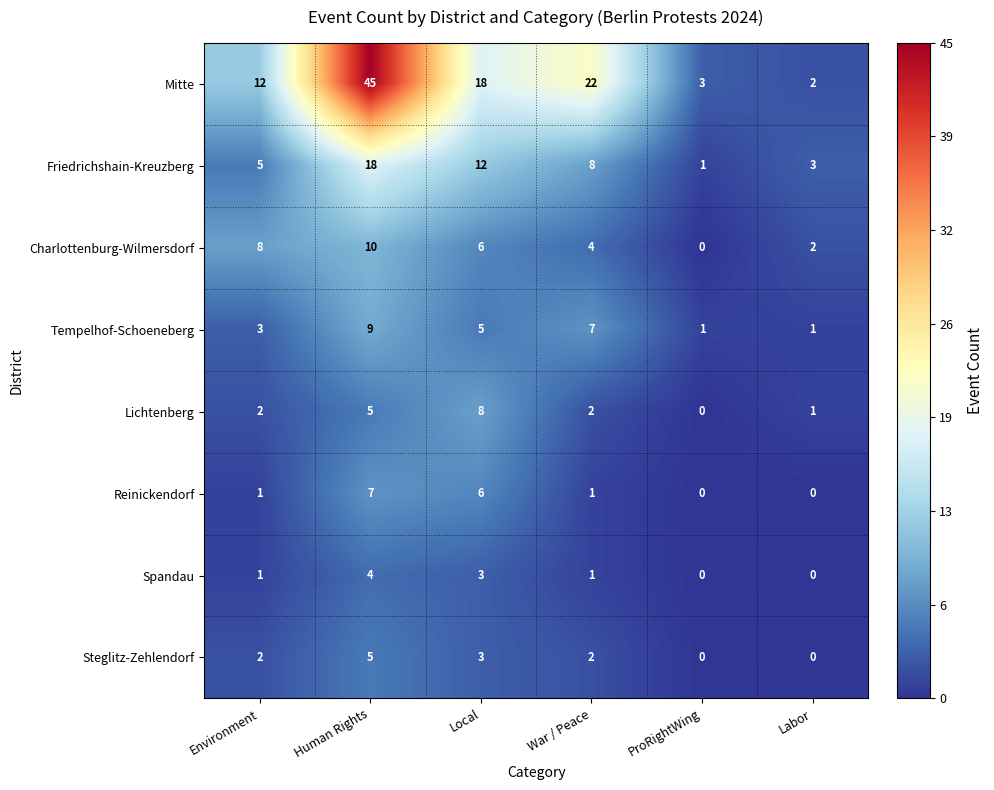

Is it true that Friedrichshain-Kreuzberg equals 2 at ProRightWing?

False